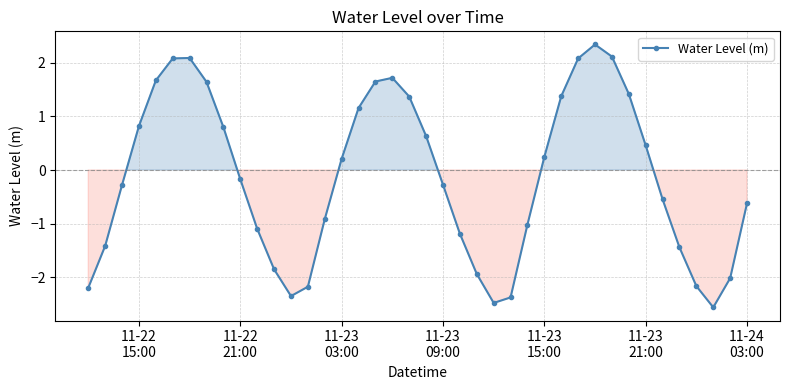

How many values exceed 0?

19